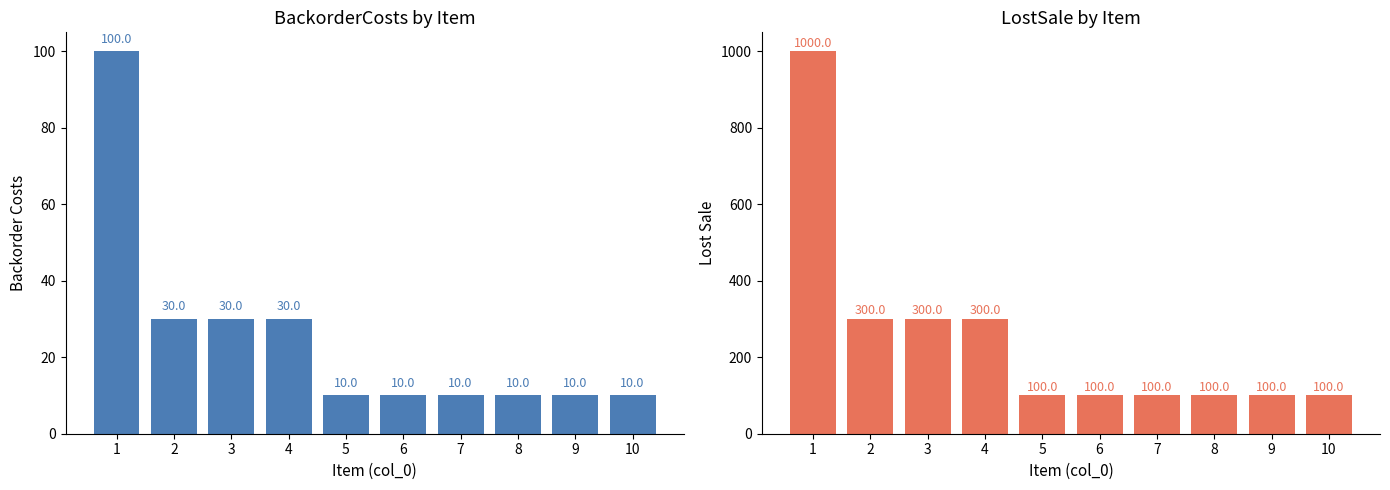

At which category is the sum across all series the highest?

1